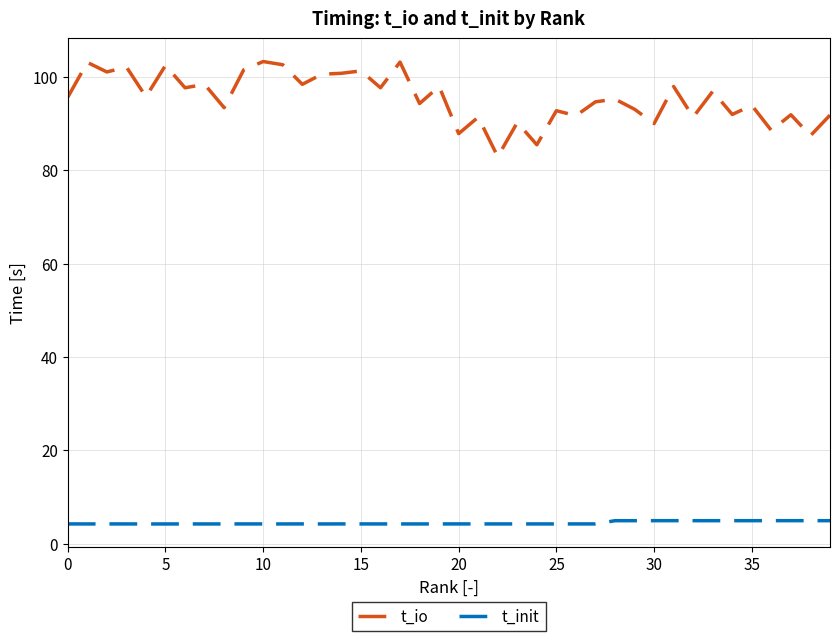

What is the minimum value for t_init?

4.2